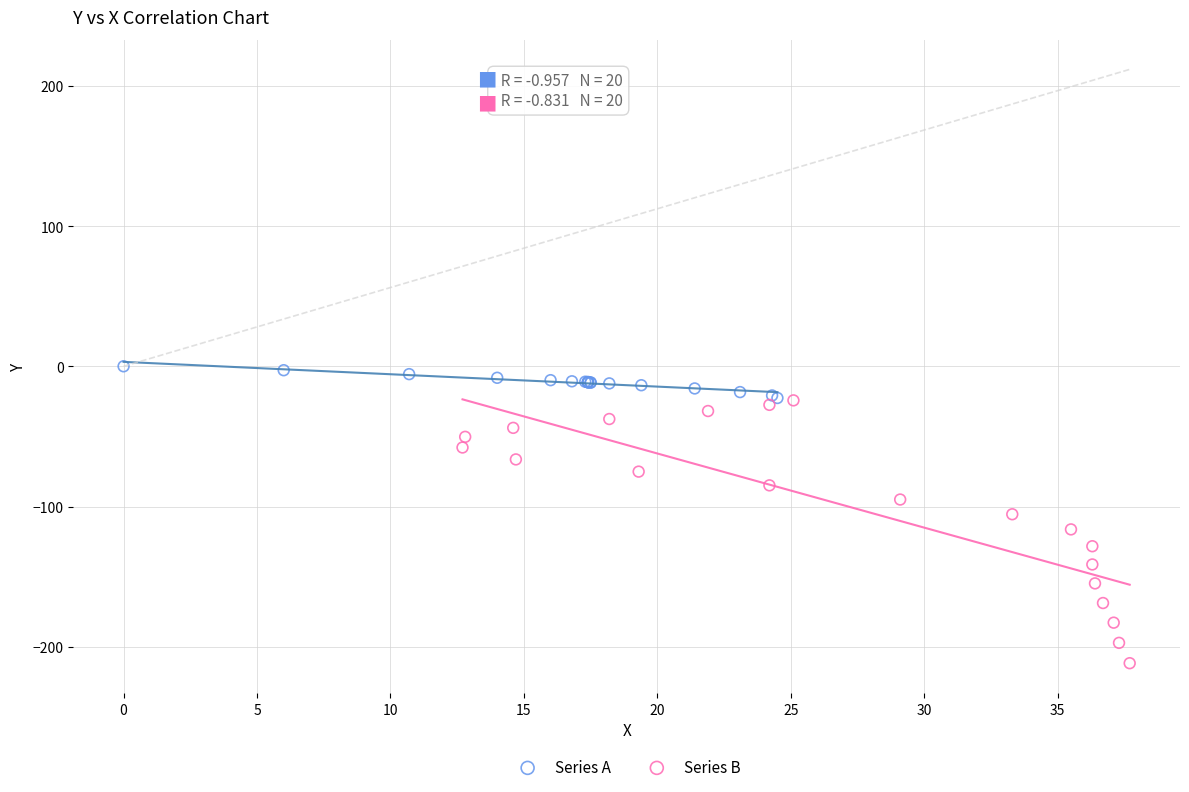

Which series contains the lowest Y value?

Series B